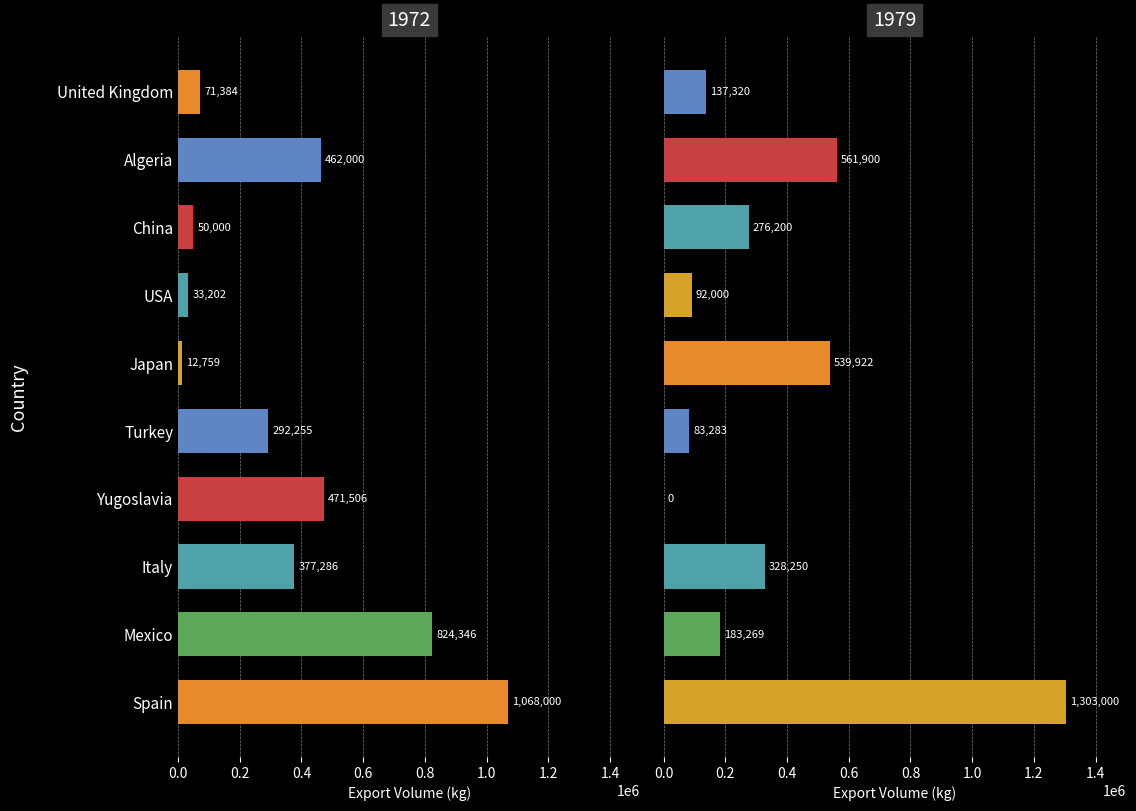

At Japan, list the series in order from largest to smallest.

1979, 1972